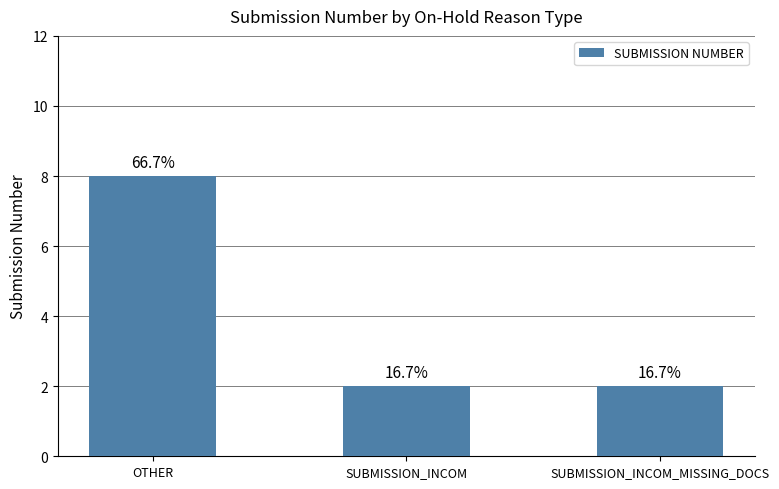

Read the value at SUBMISSION_INCOM_MISSING_DOCS.

2